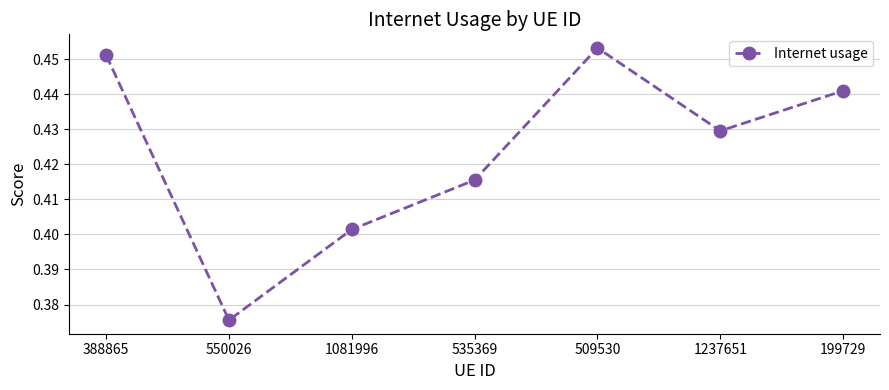

What is the difference between the maximum and minimum values?

0.1